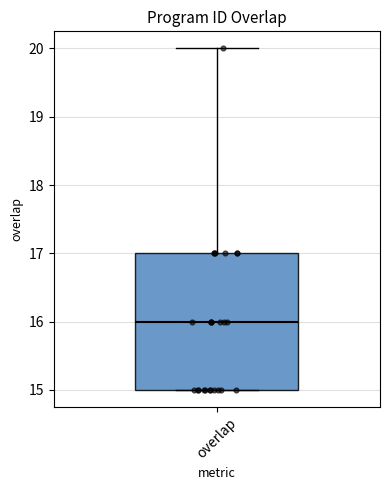

Where does the median line of the box for overlap sit on the y-axis? The values are not printed on the chart, so give them approximately, as read against the axis.

16